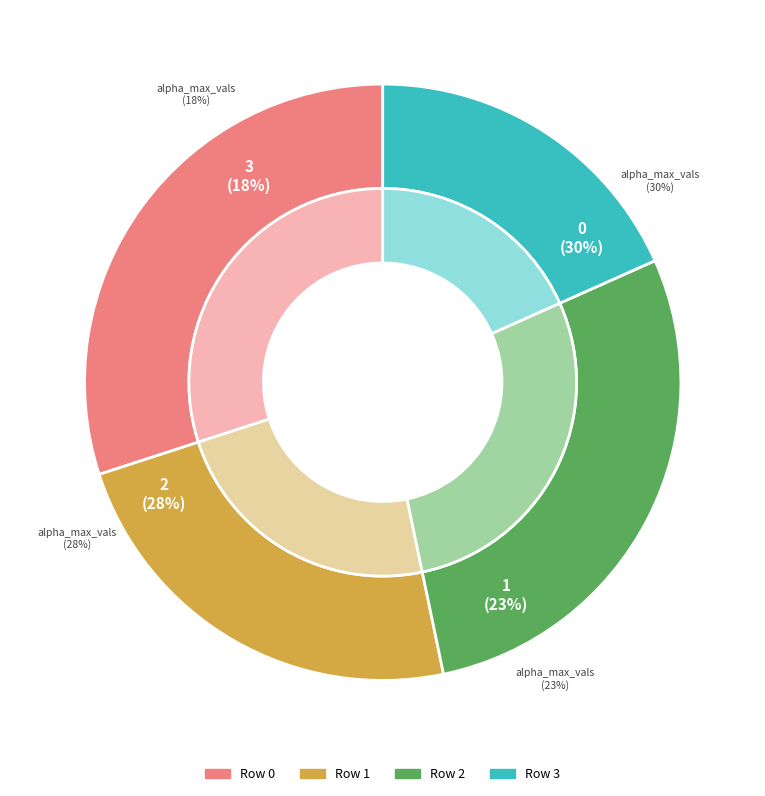

Count the number of slices in the pie.

4